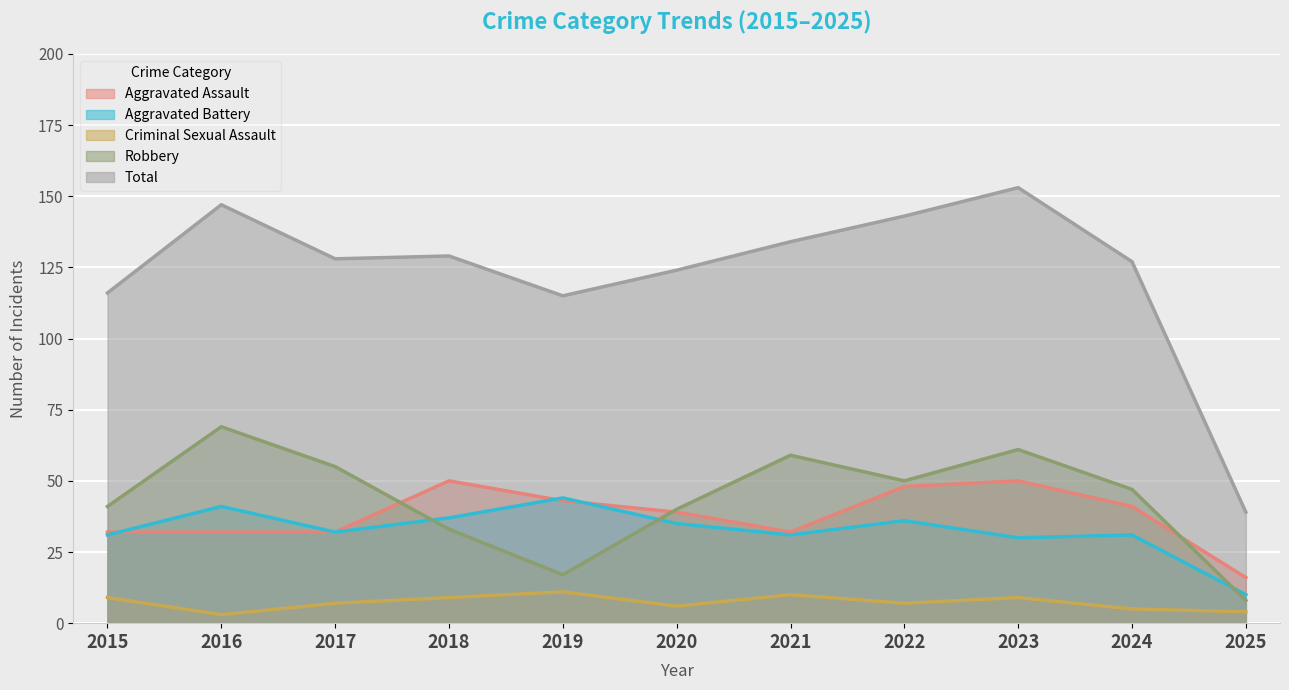

Where does the Aggravated Assault series first go above 39?

2018